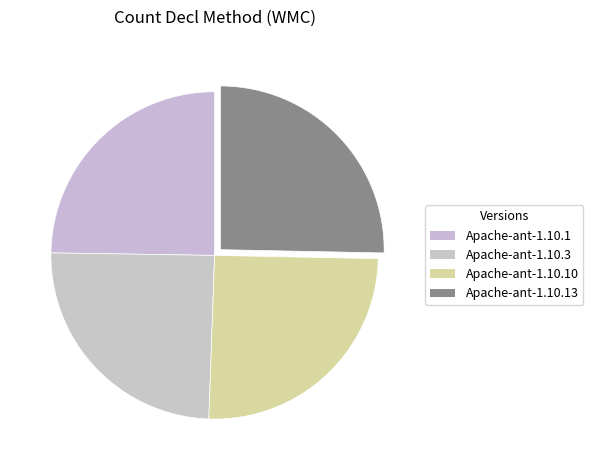

What percentage is the Apache-ant-1.10.10 slice, to the nearest percent?

25%